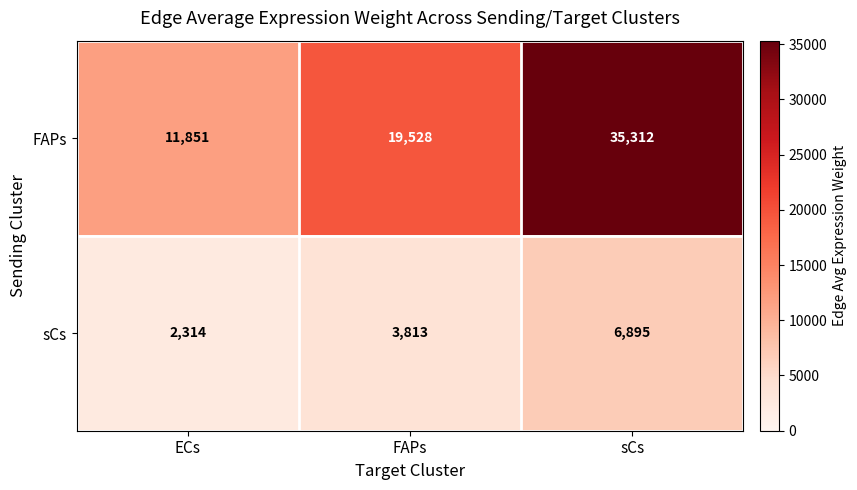

Which series has the largest total across all categories?

FAPs